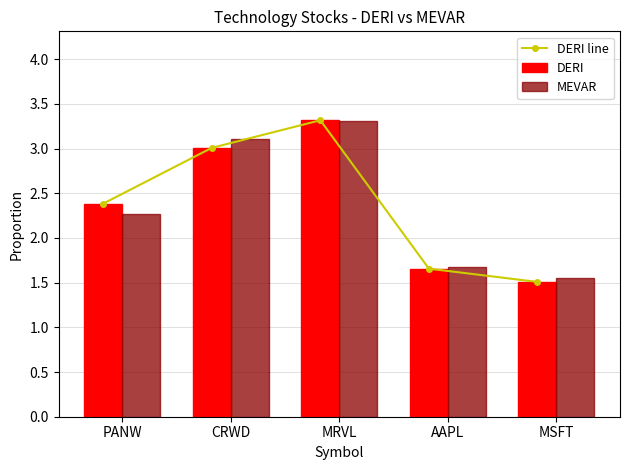

What is the total value across all series at AAPL?

5.0